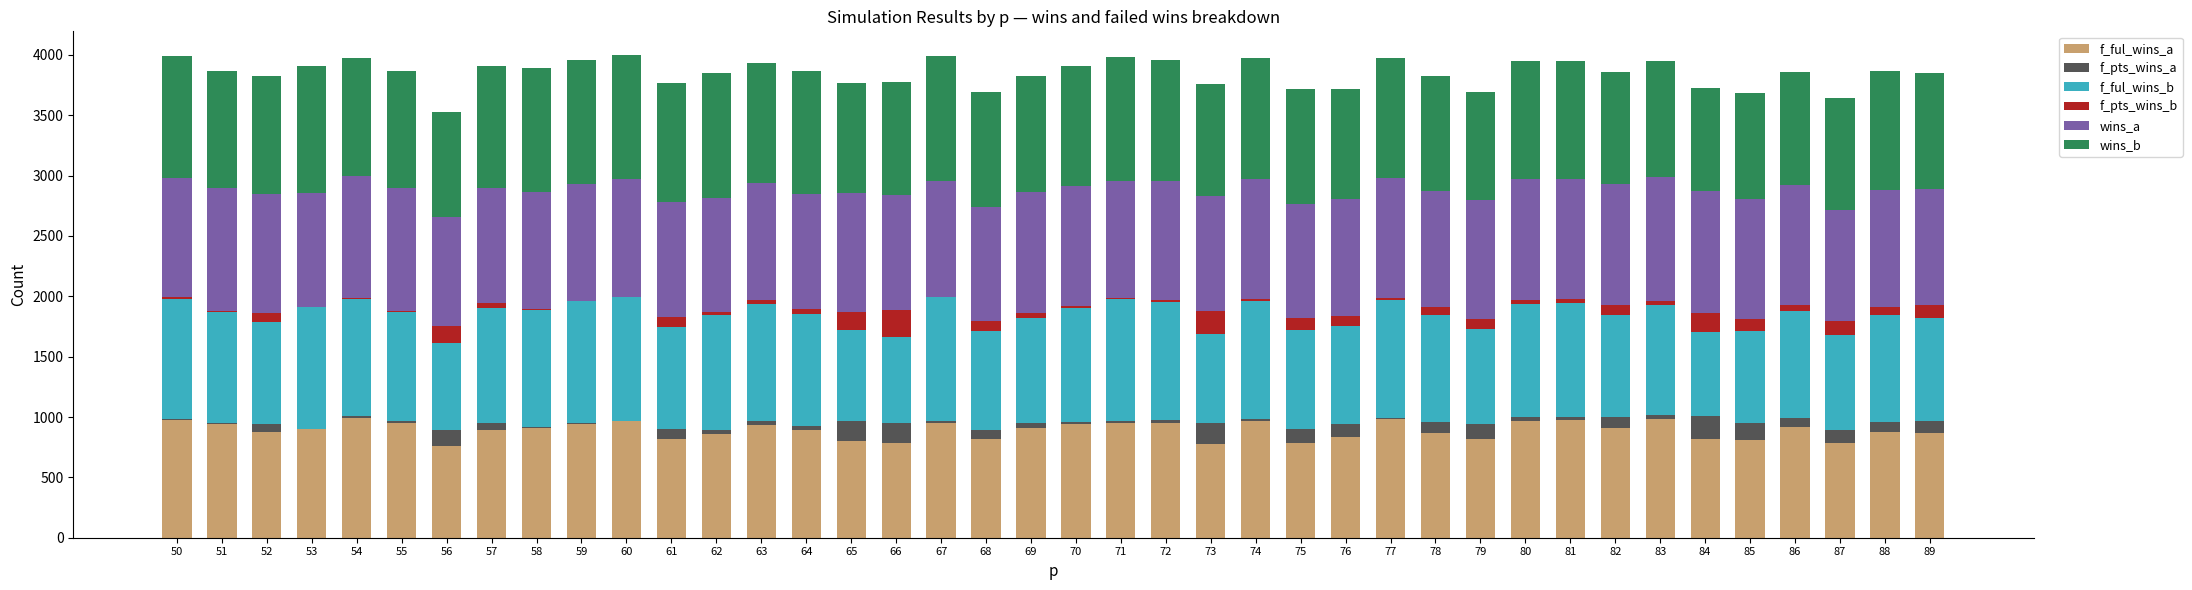

Count the number of data series in this chart.

6